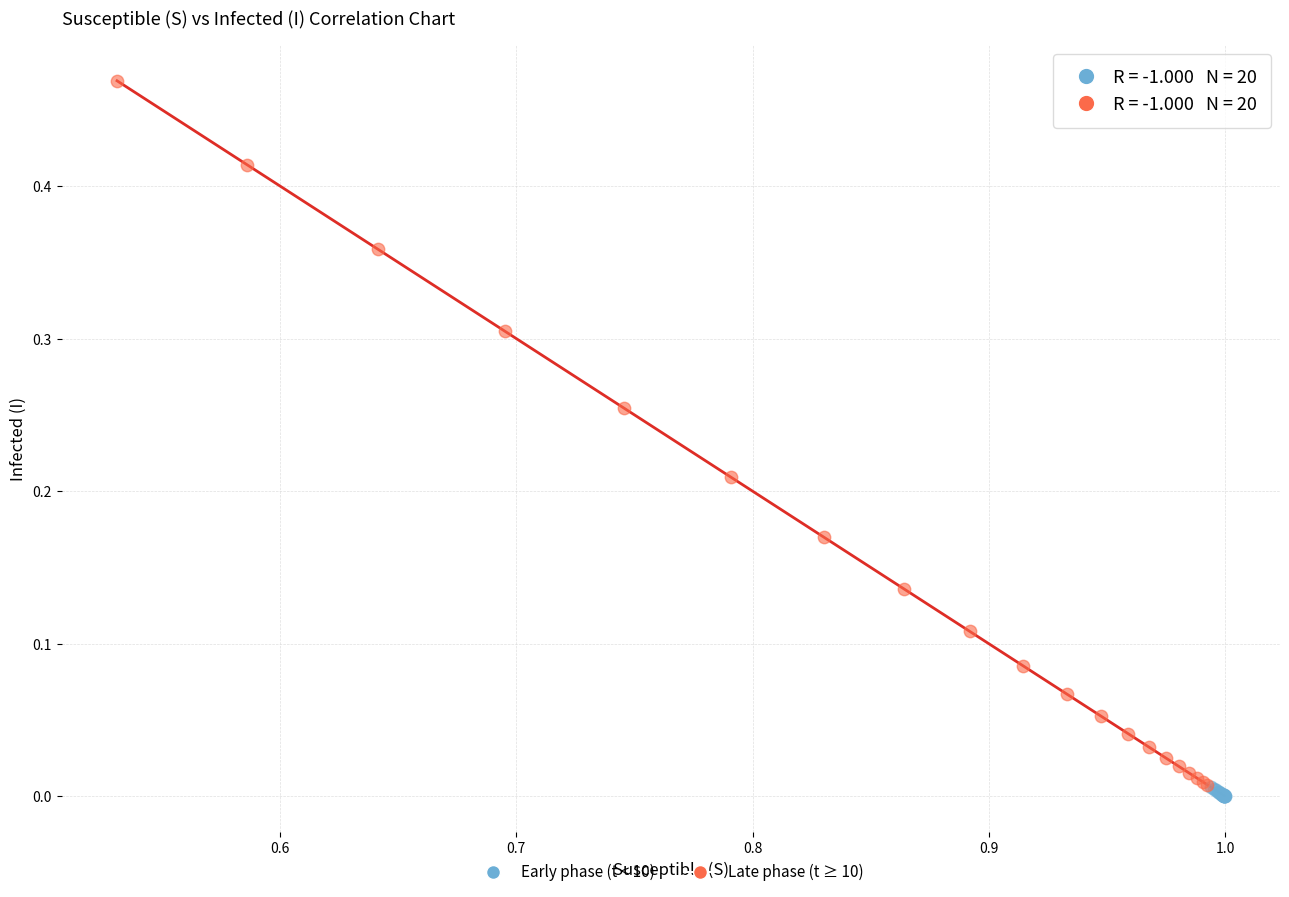

Which series reaches the maximum Y coordinate?

Late phase (t ≥ 10)